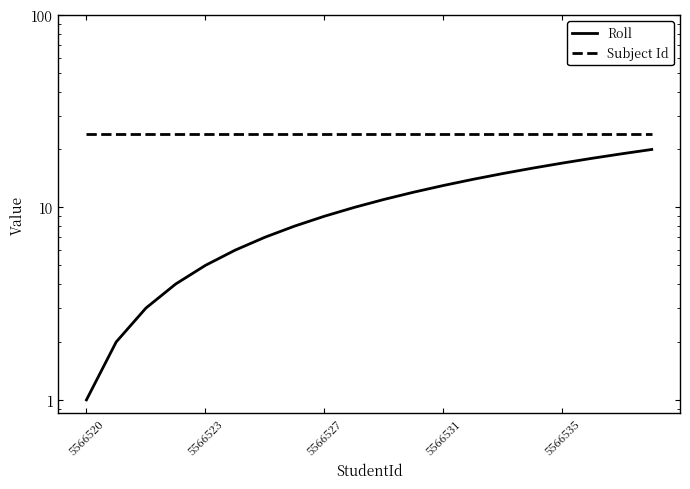

The Subject Id series shows 16 at 6. True or false?

False